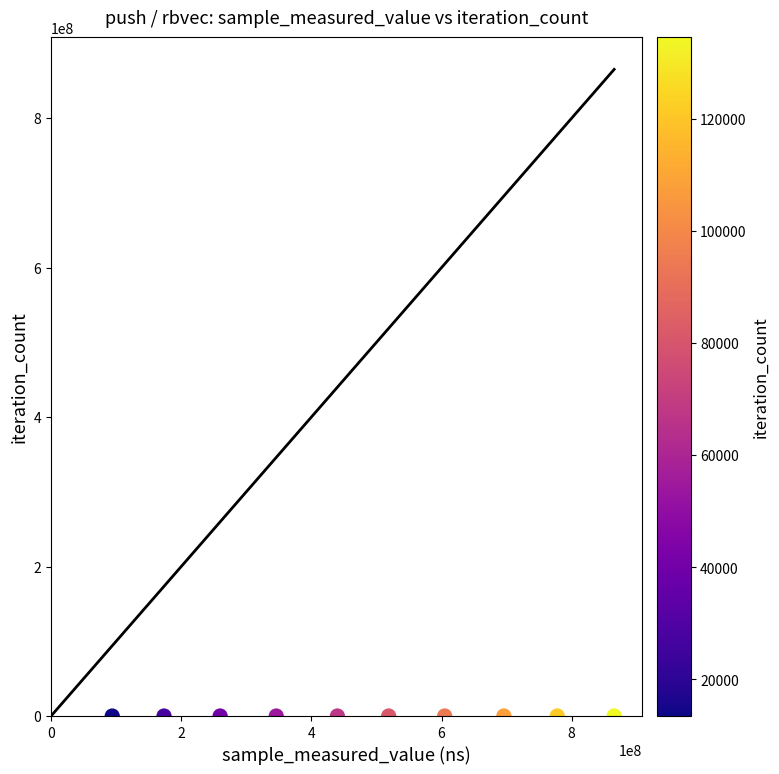

What is the range of Y values (max minus min)?

121122